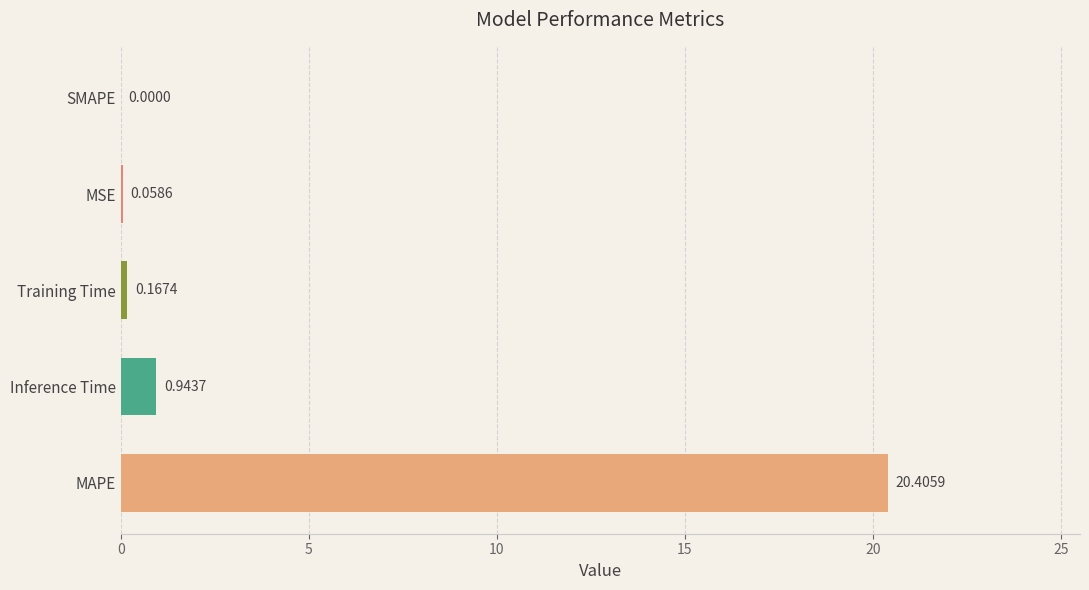

How many distinct data groups are displayed?

1